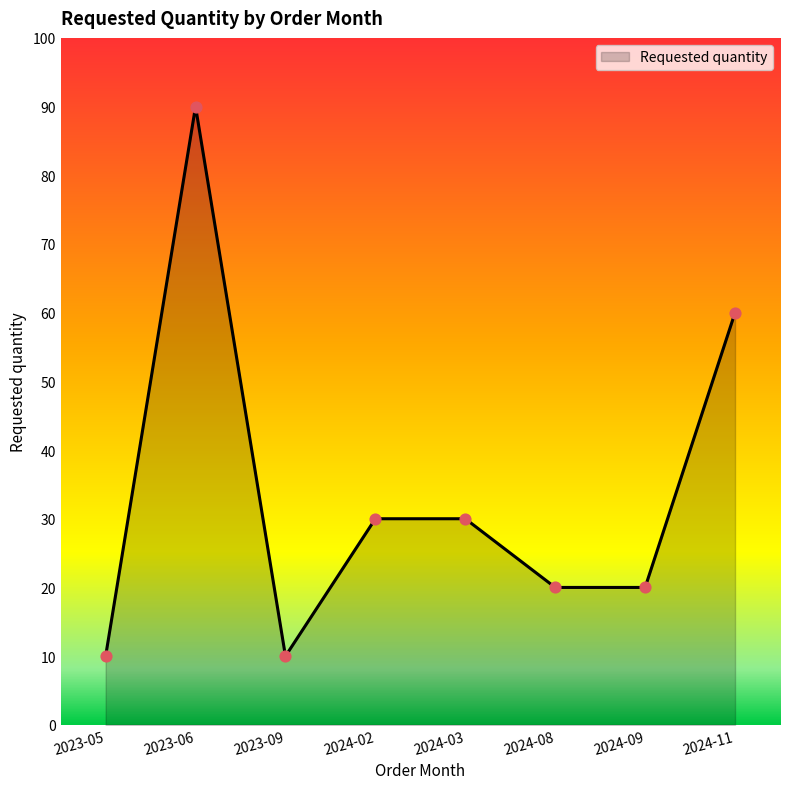

What is the change in value from 2023-06 to 2024-11?

-30